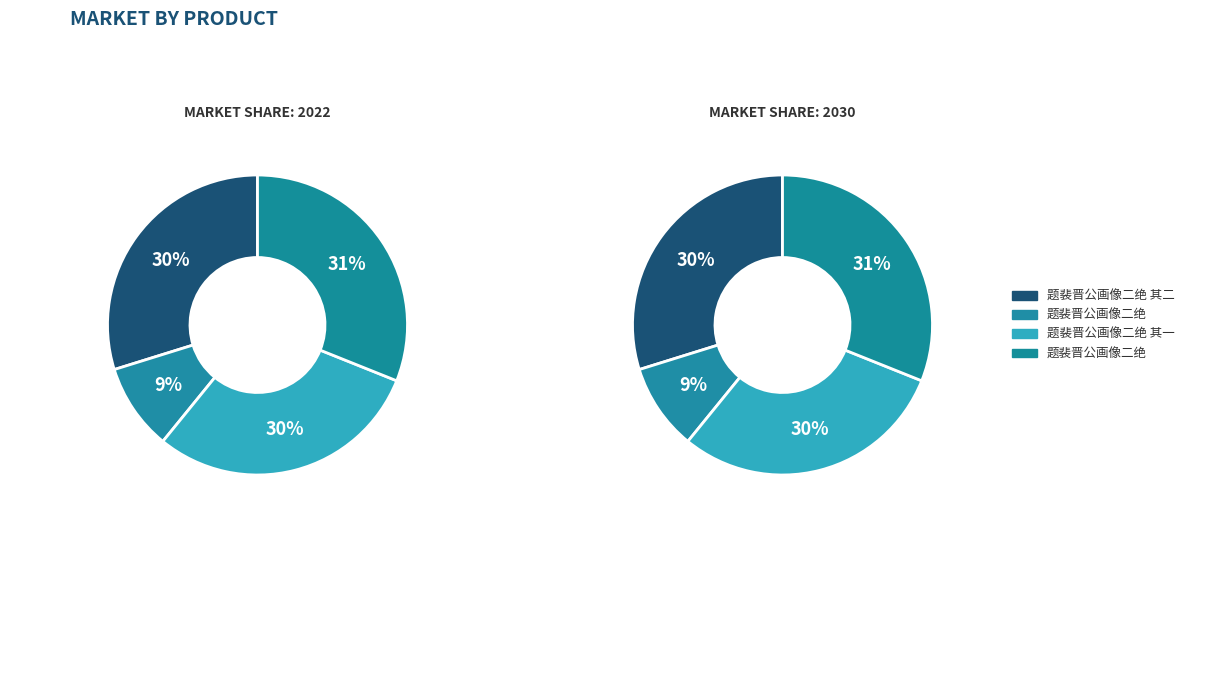

What is the smallest slice in the pie chart?

题裴晋公画像二绝